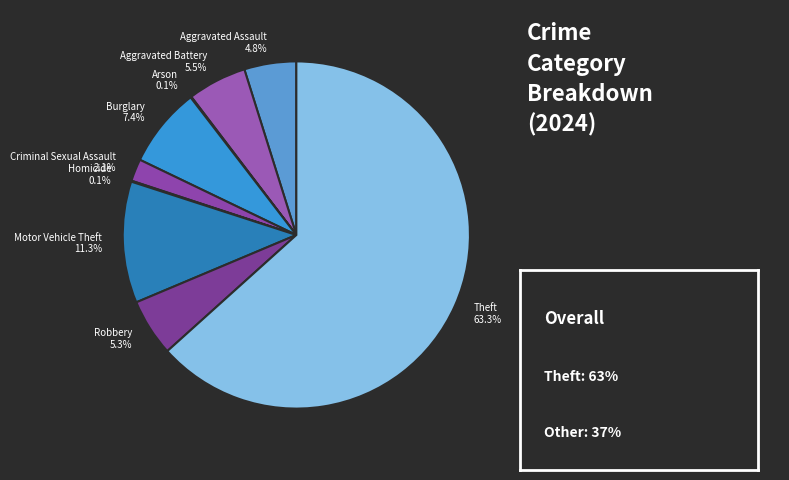

Which category has the biggest portion of the pie?

Theft